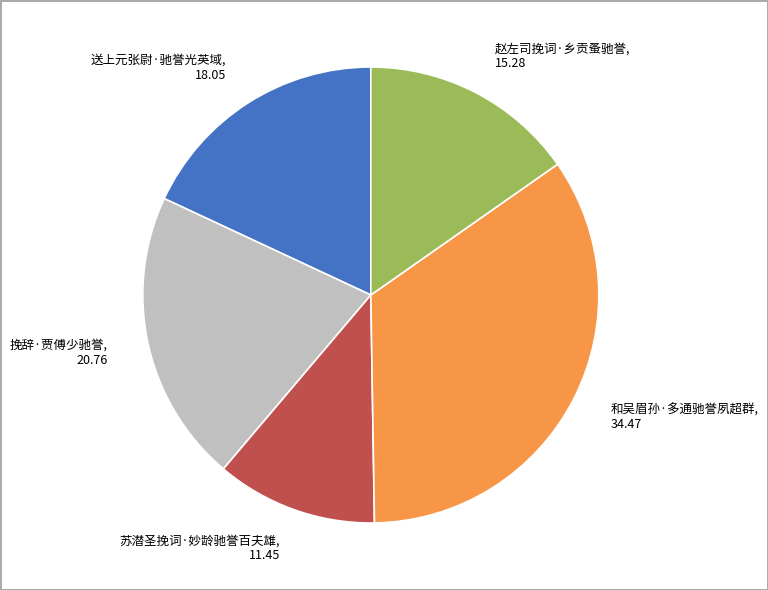

How many slices are in this pie chart?

5